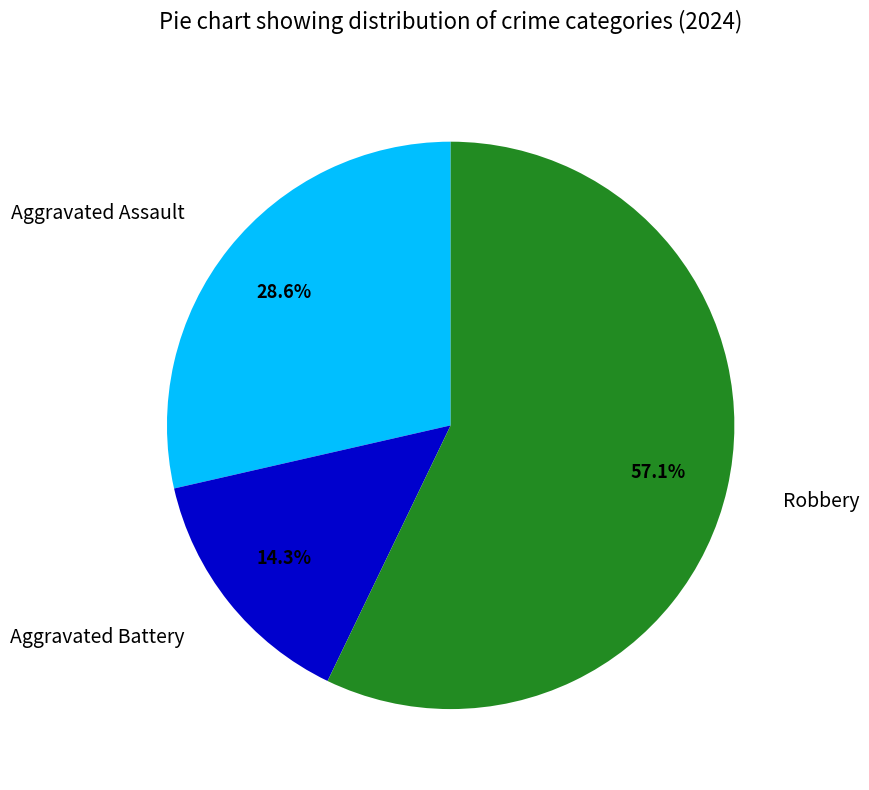

Which category has the smallest portion of the pie?

Aggravated Battery